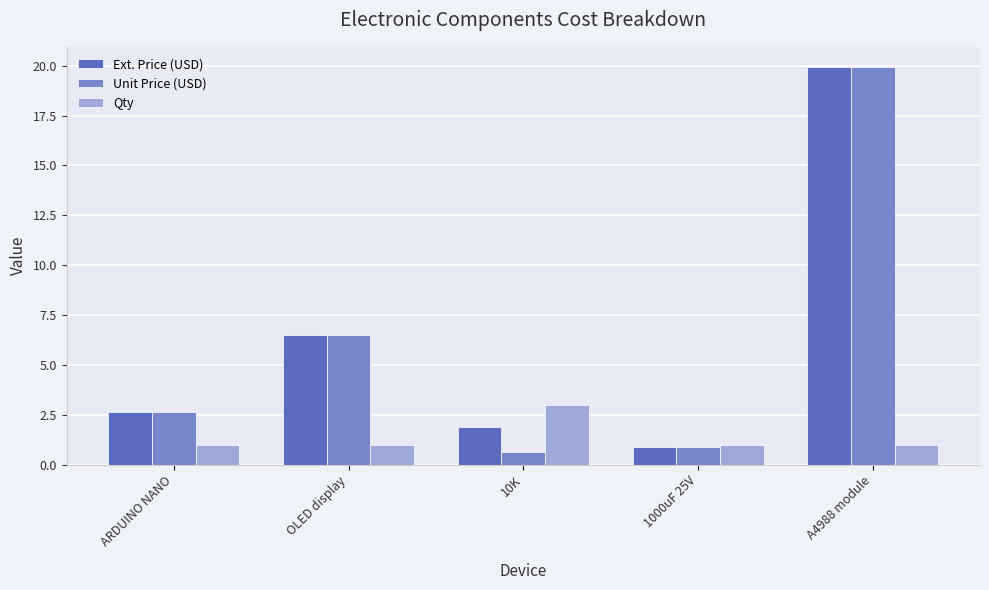

What is the smallest value displayed?

0.6